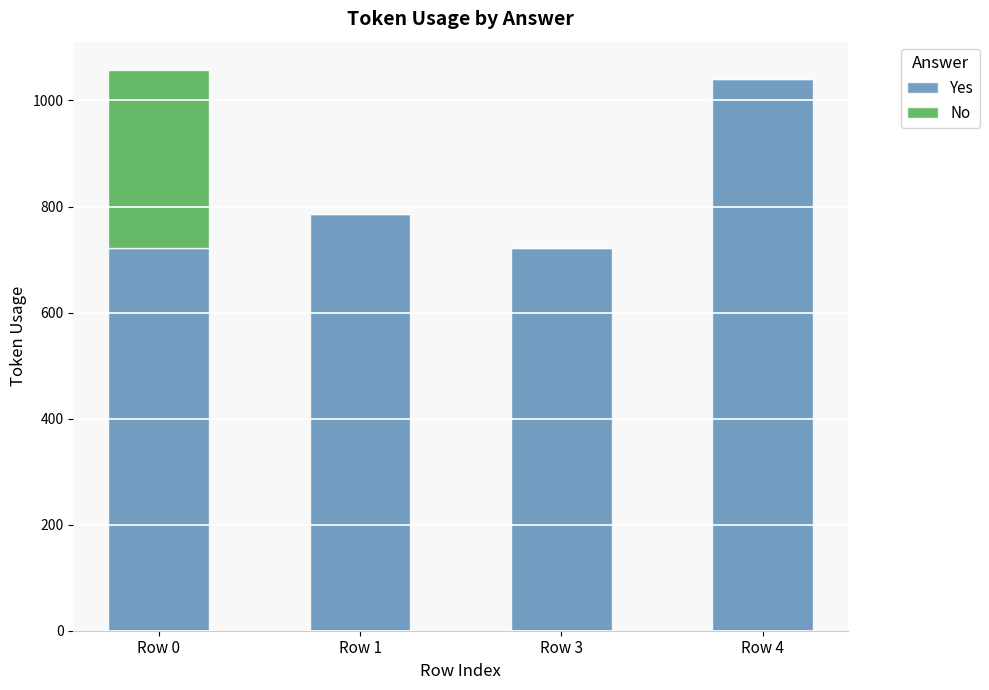

Are the bars horizontal?

No